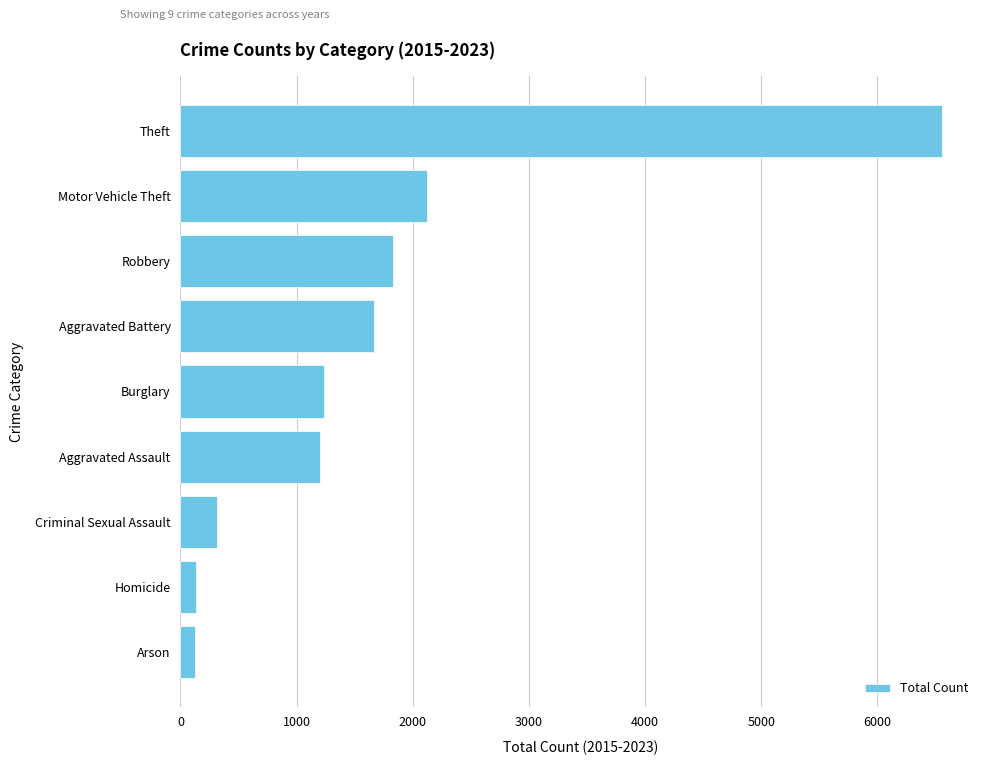

What is the approximate value at Criminal Sexual Assault?

311